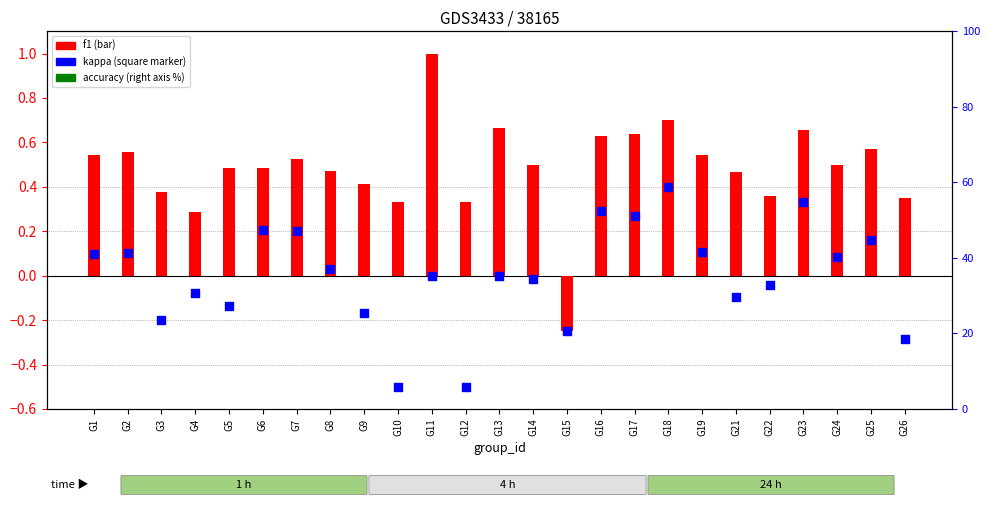

Which series has the largest total across all categories?

f1 (bar)